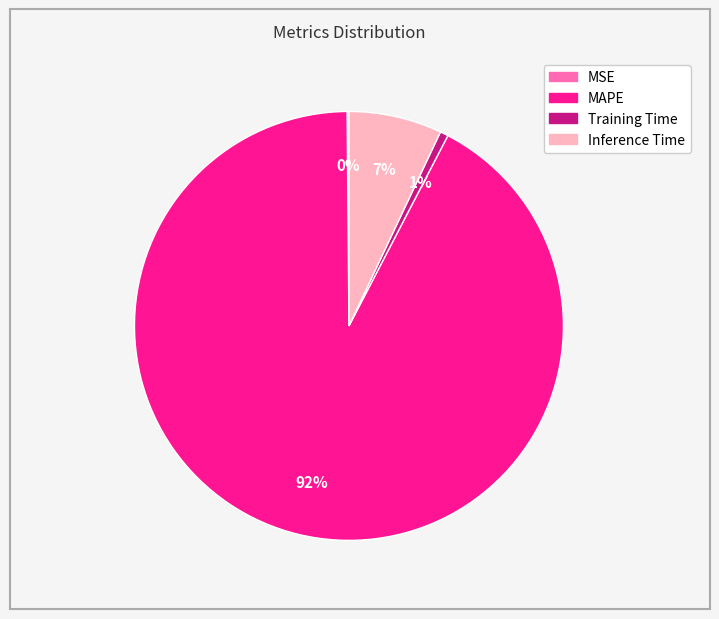

What is the largest slice in the pie chart?

MAPE